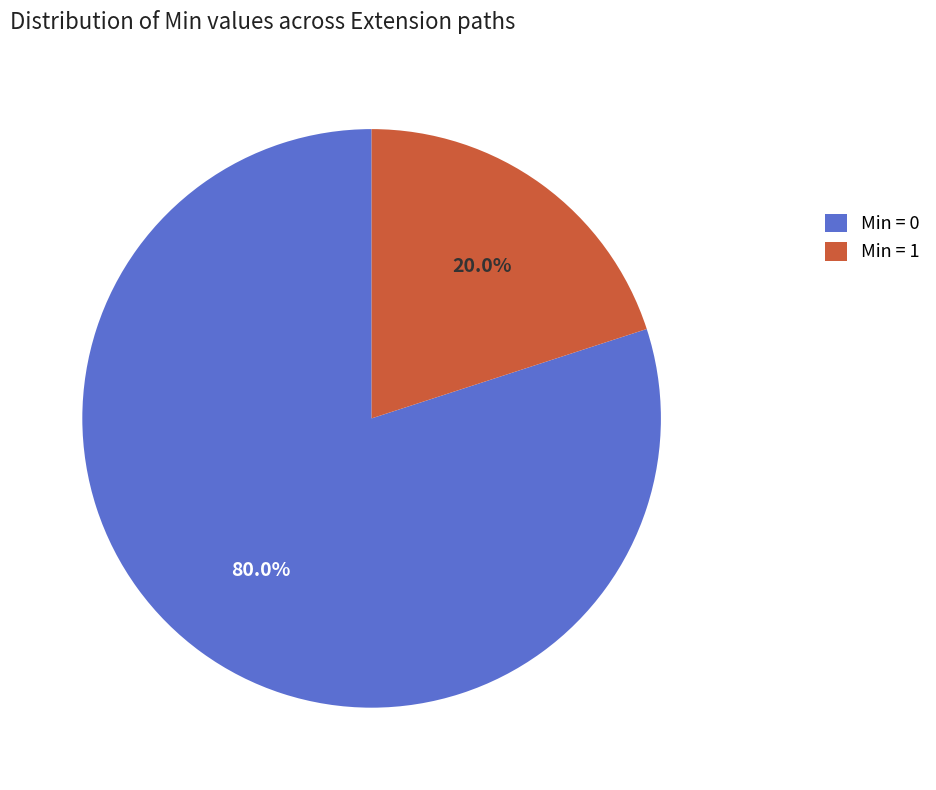

Does Min = 0 represent more than half of the total?

Yes